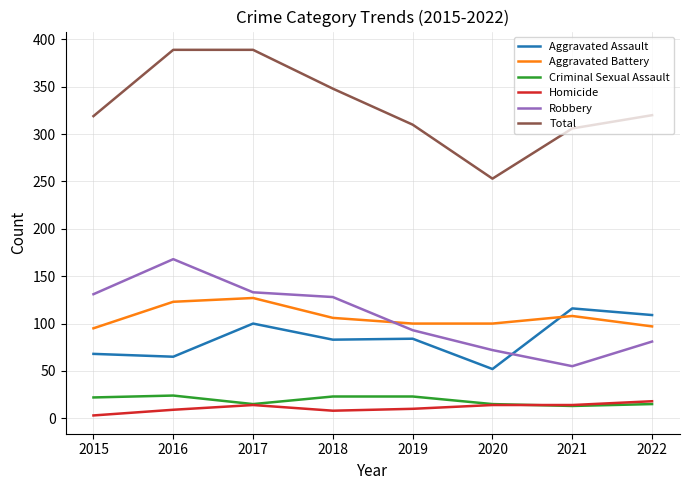

List the series in order of their peak value, highest first.

Total, Robbery, Aggravated Battery, Aggravated Assault, Criminal Sexual Assault, Homicide